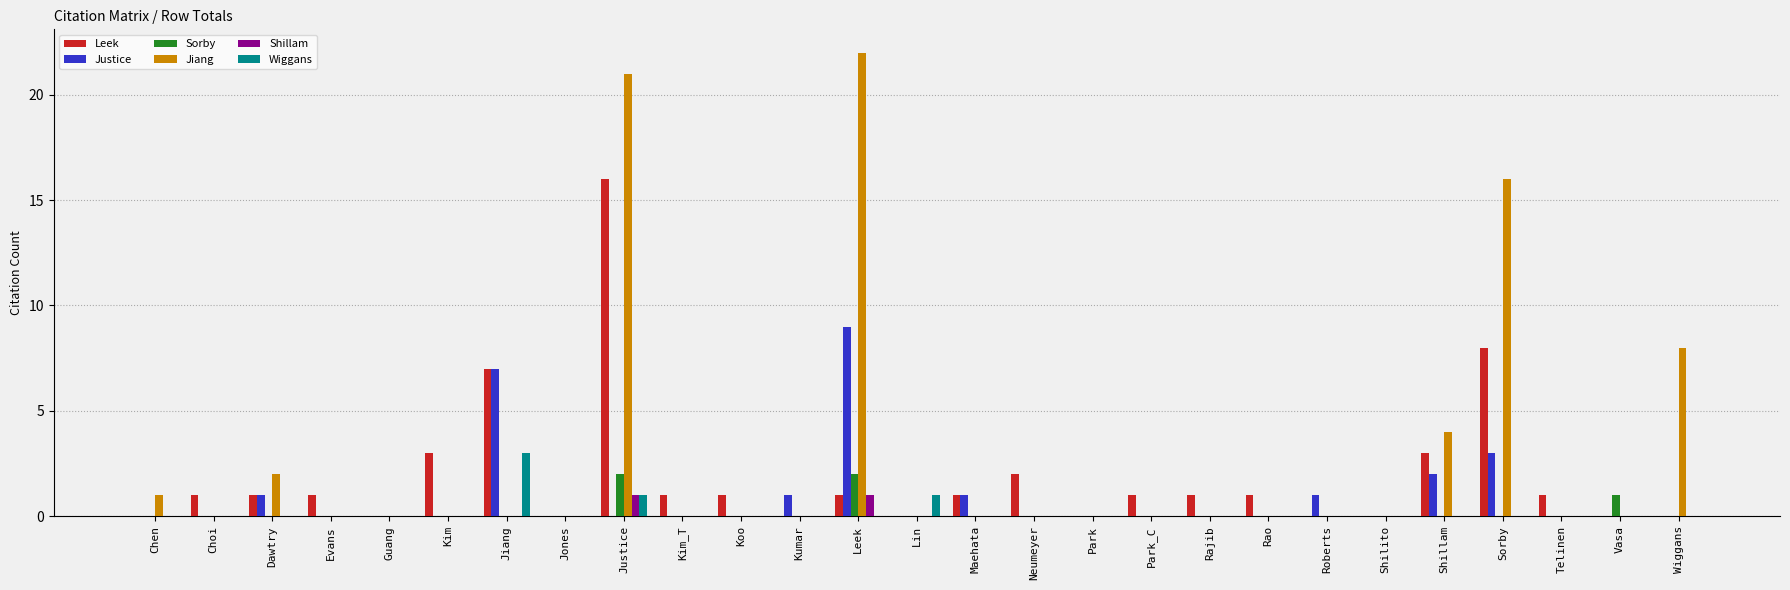

Is the value of Shillam at Vasa greater than the value of Sorby at Leek?

No